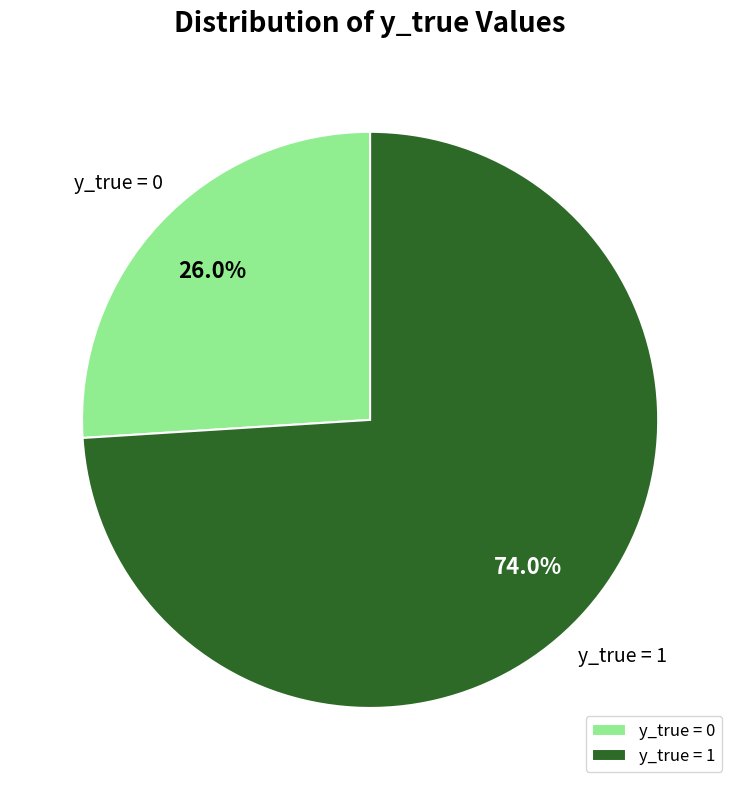

To the nearest percent, what is the average slice percentage?

50%